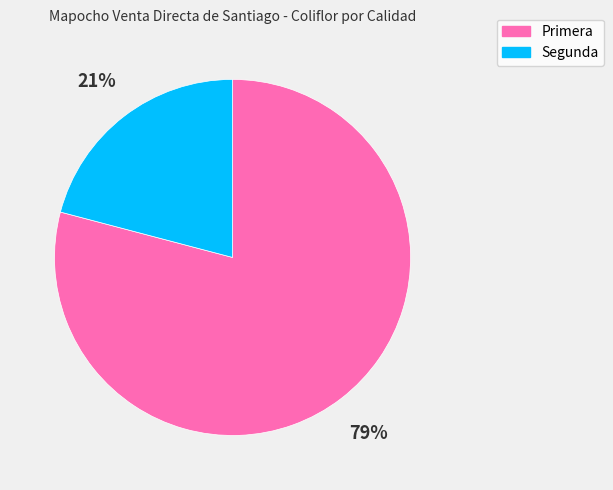

To the nearest percent, what is the difference between the largest and smallest slice percentages?

58%